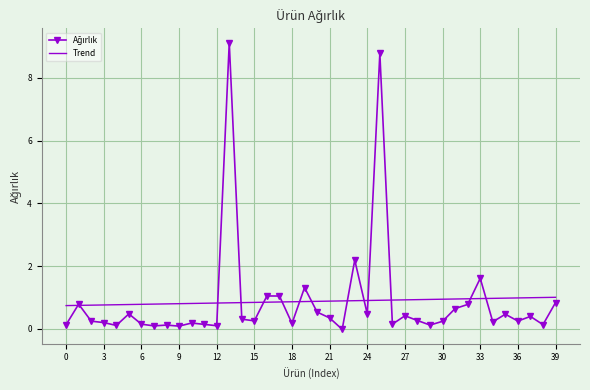

What is the maximum value shown in the chart?

9.1